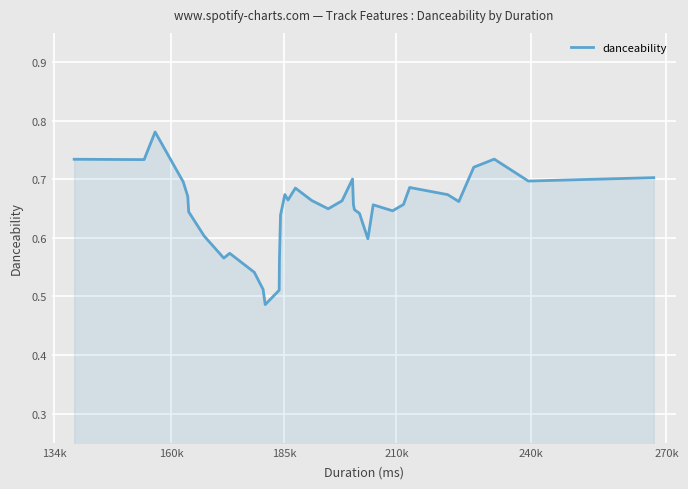

What is the difference between the maximum and minimum values?

0.3